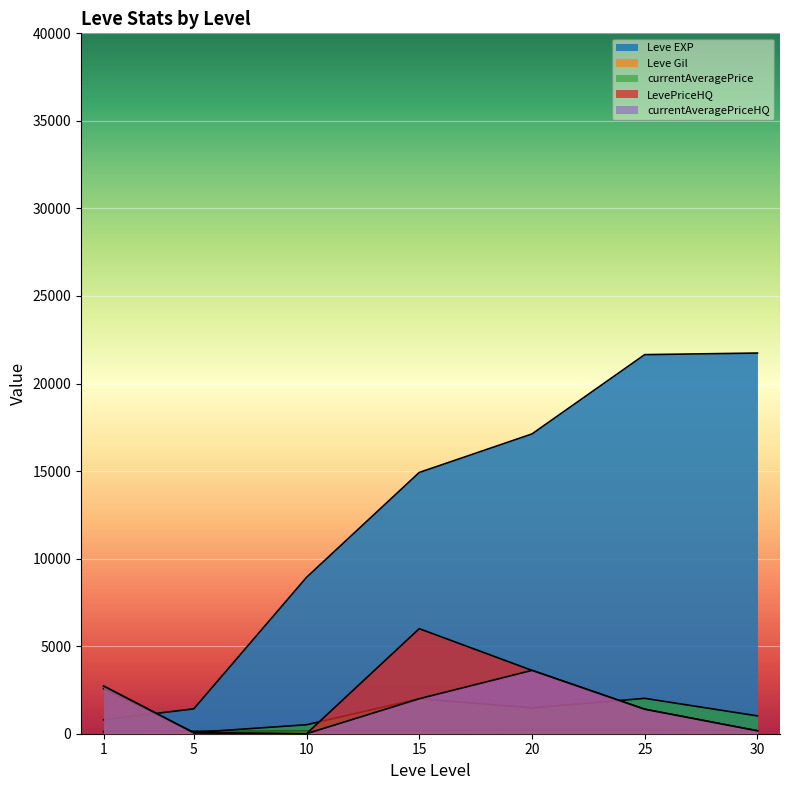

What are all the series names shown in the legend?

Leve EXP, Leve Gil, currentAveragePrice, LevePriceHQ, currentAveragePriceHQ